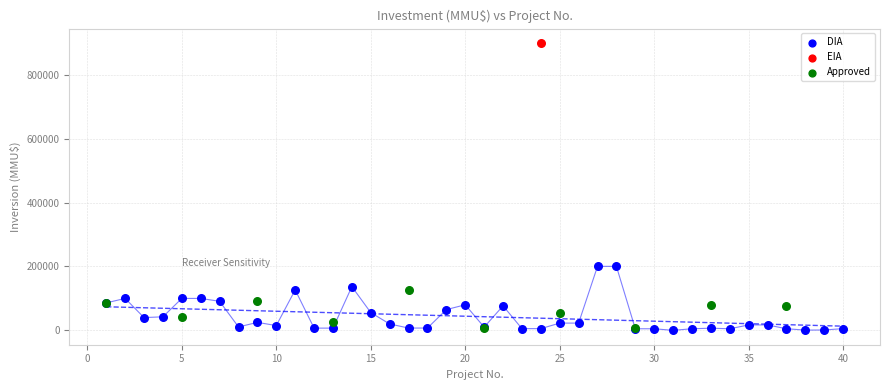

What are all the series names shown in the legend?

DIA, EIA, Approved